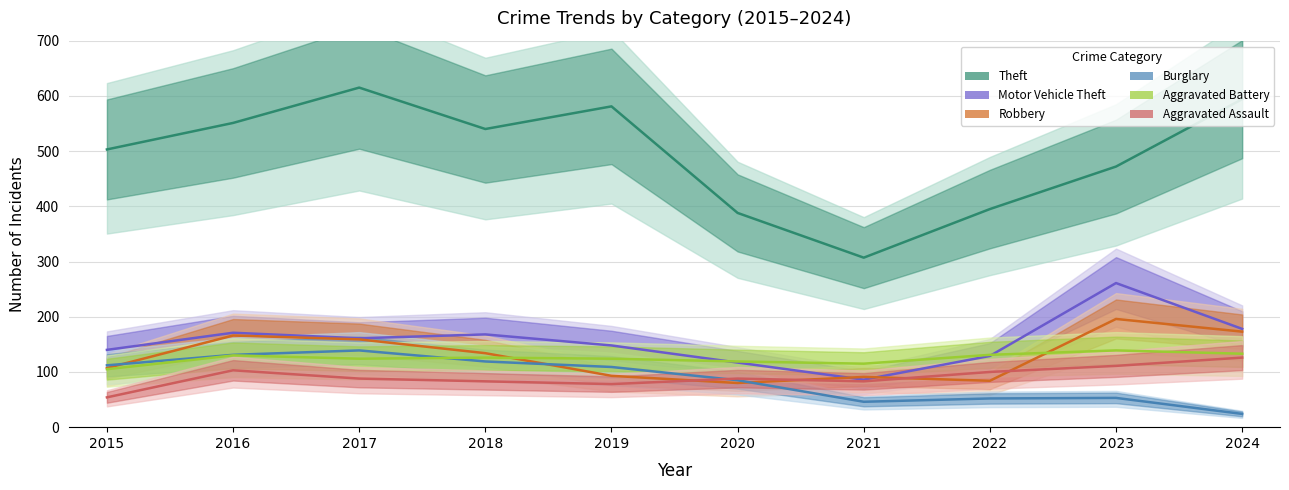

What is the value of the Motor Vehicle Theft point at the 9th from the left?

261